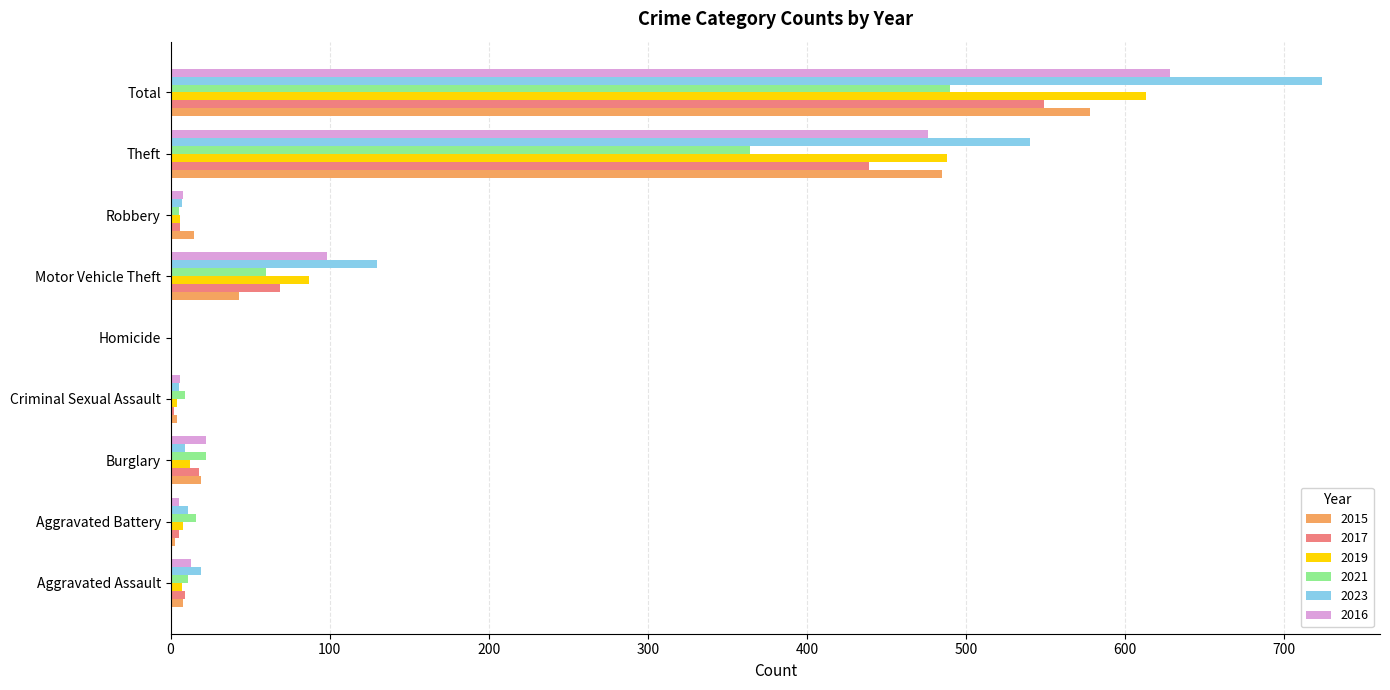

Which series has the largest total across all categories?

2023